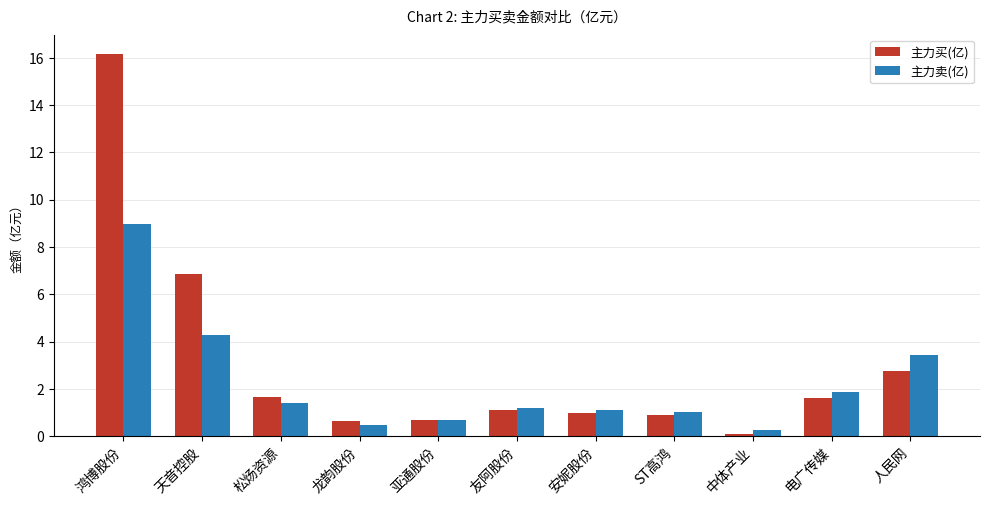

What are all the series names shown in the legend?

主力买(亿), 主力卖(亿)